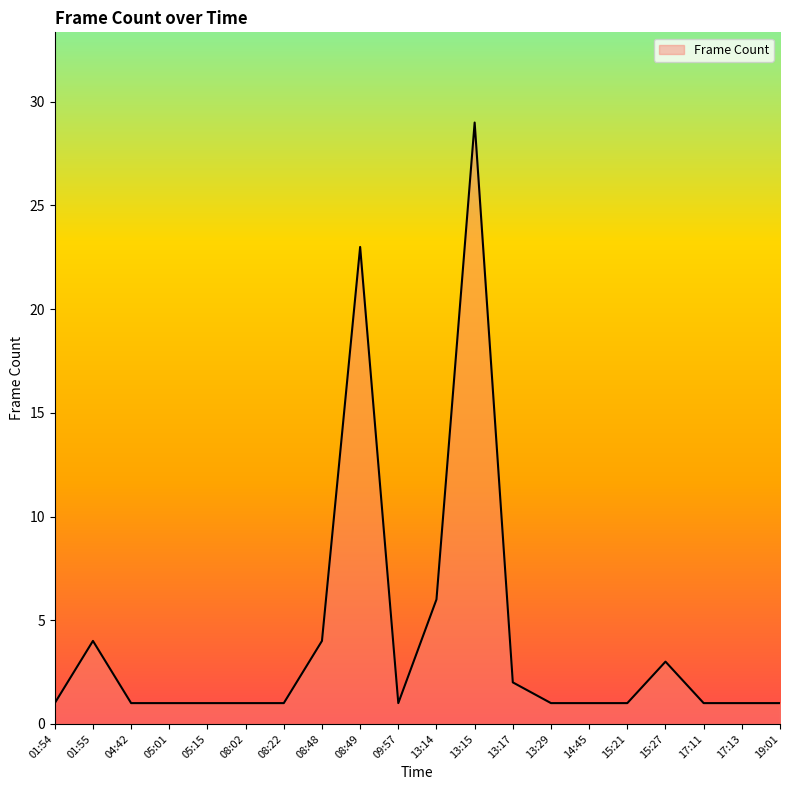

What is the difference between the maximum and minimum values?

28